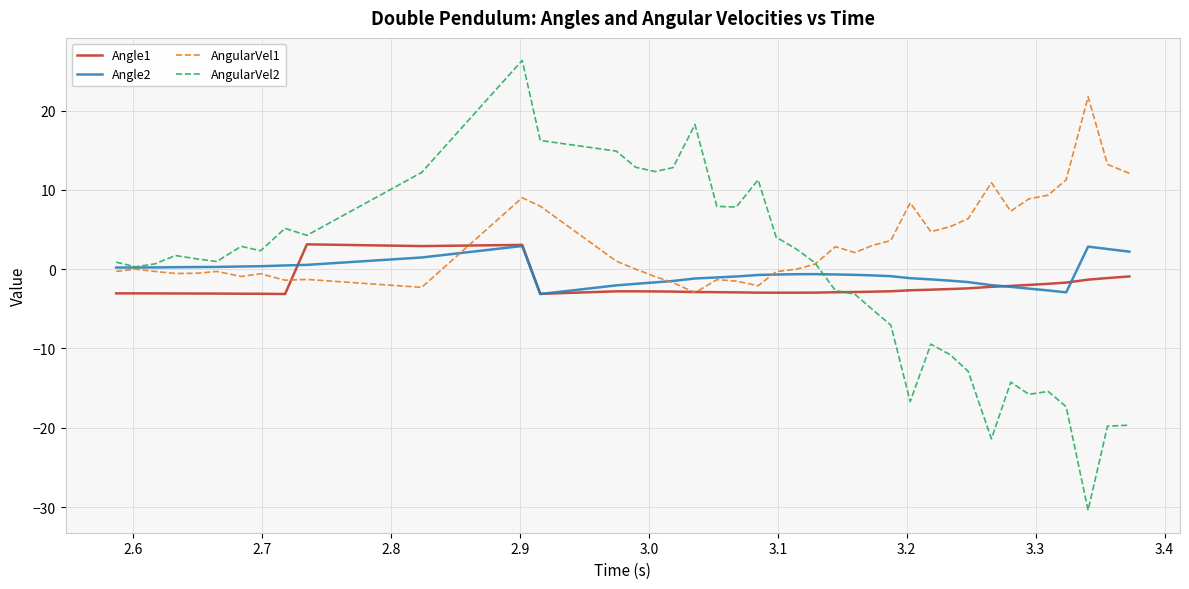

What is the lowest value of the Angle2 series?

-3.1